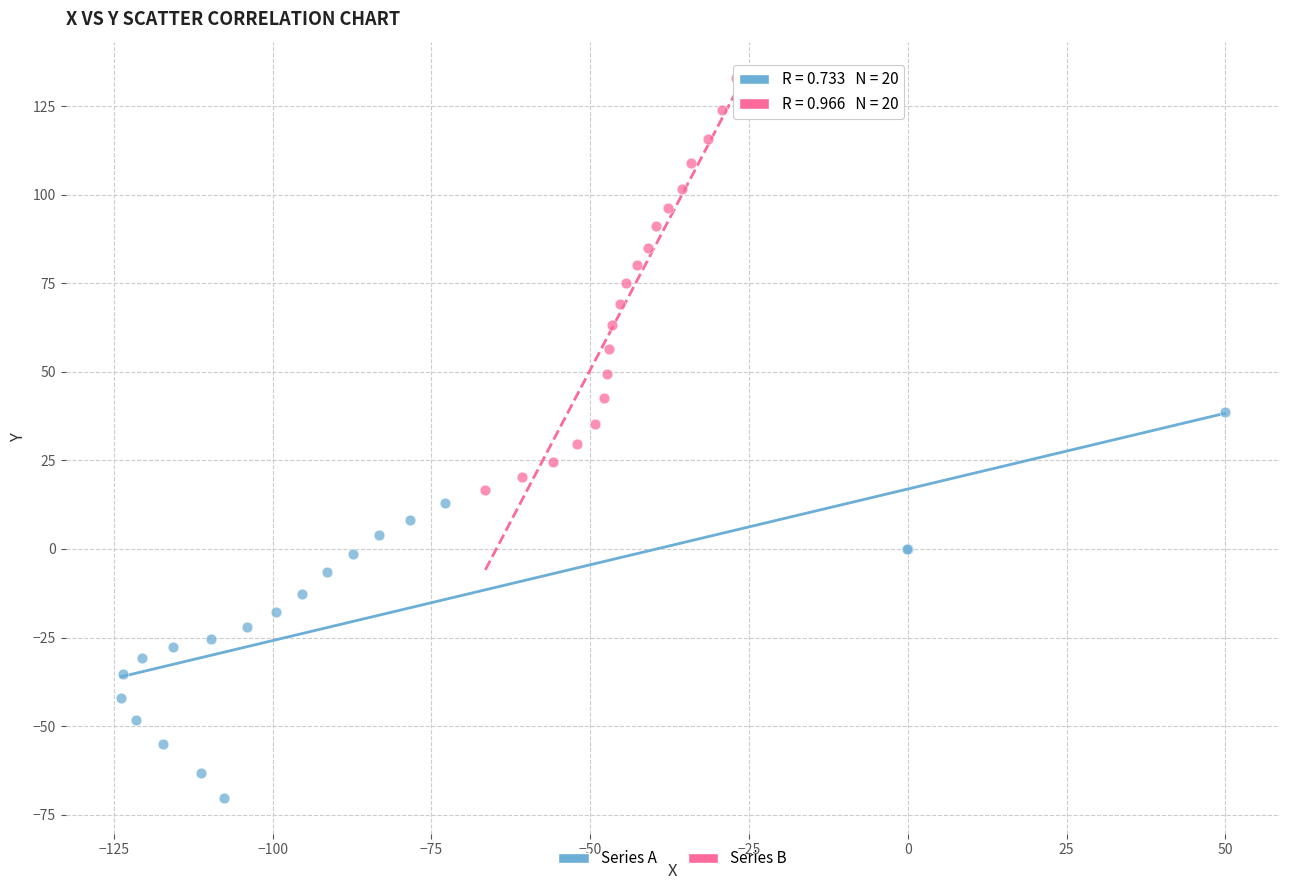

Which series has the largest Y range (max minus min)?

Series B